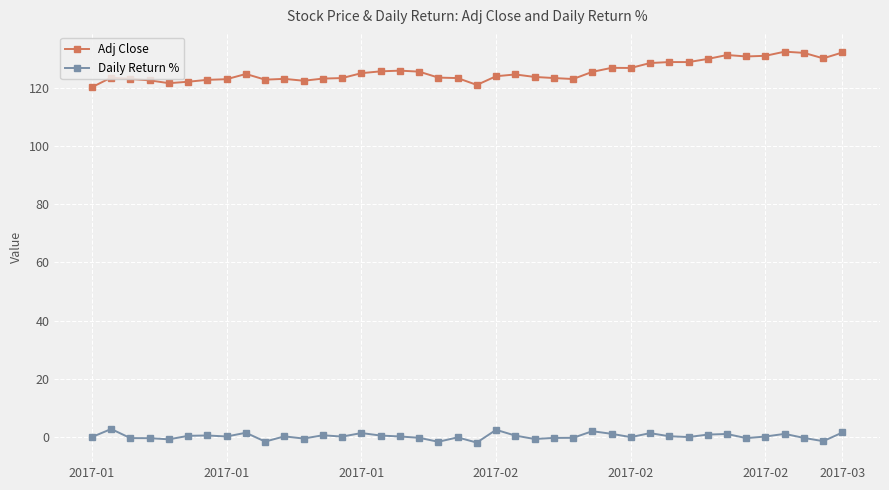

True or false: Daily Return % has more than 0 points higher than both neighbors.

True